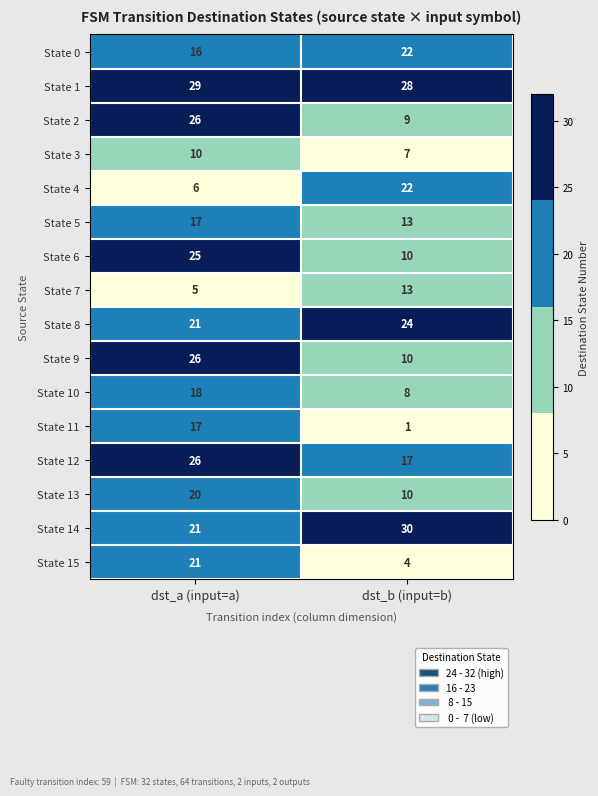

Is it true that State 12 equals 17 at dst_b (input=b)?

True